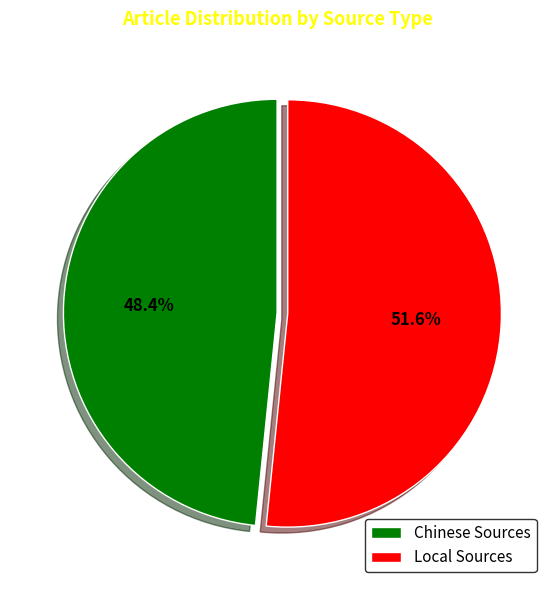

Which category has the smallest portion of the pie?

Chinese Sources